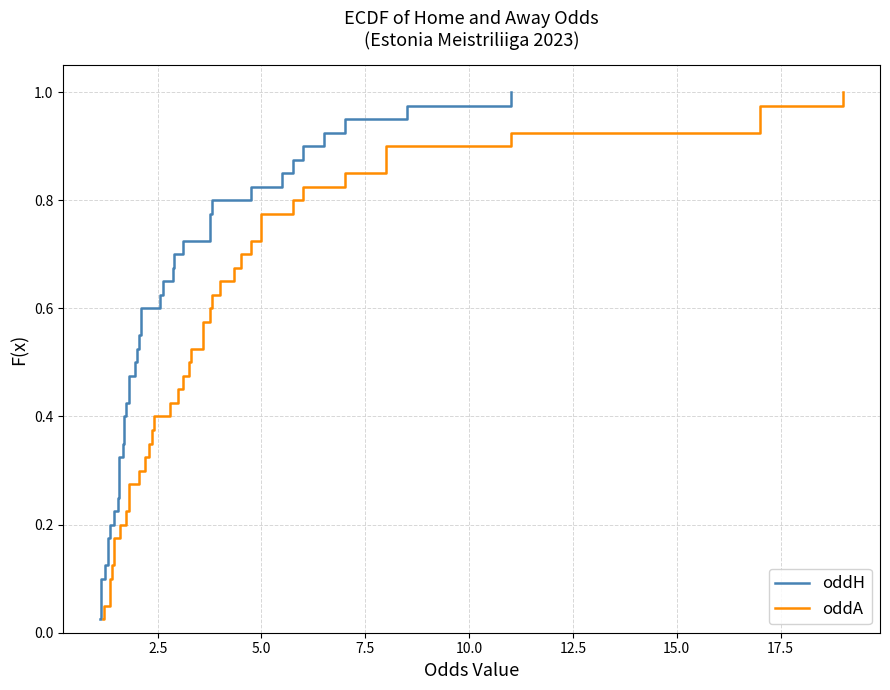

Rank the series by their maximum value, from lowest to highest.

oddH, oddA